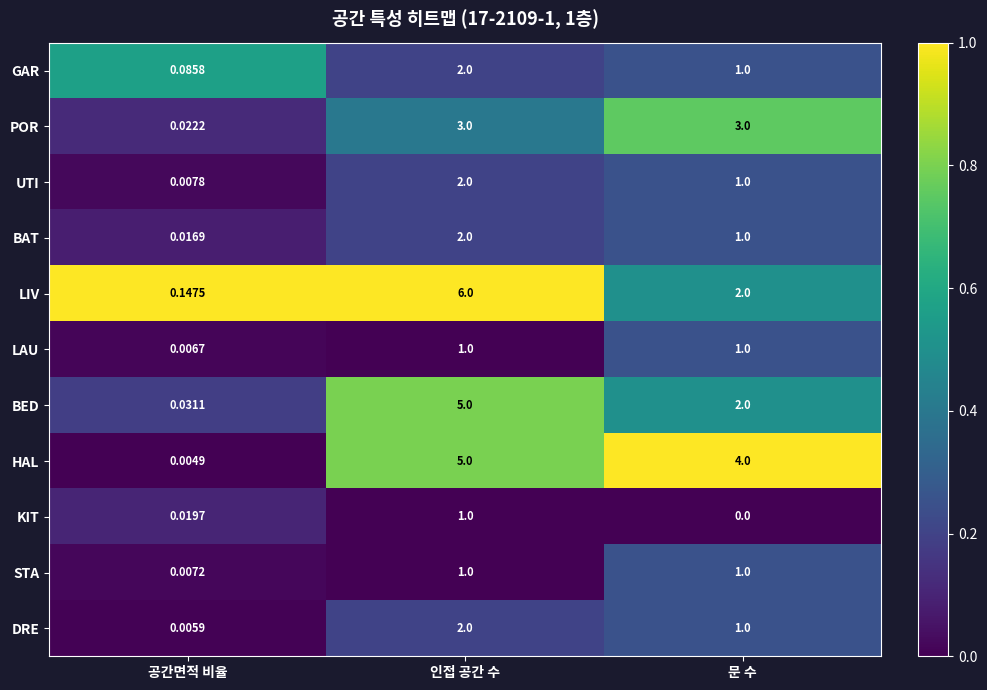

At which label is POR closest to 1?

공간면적 비율